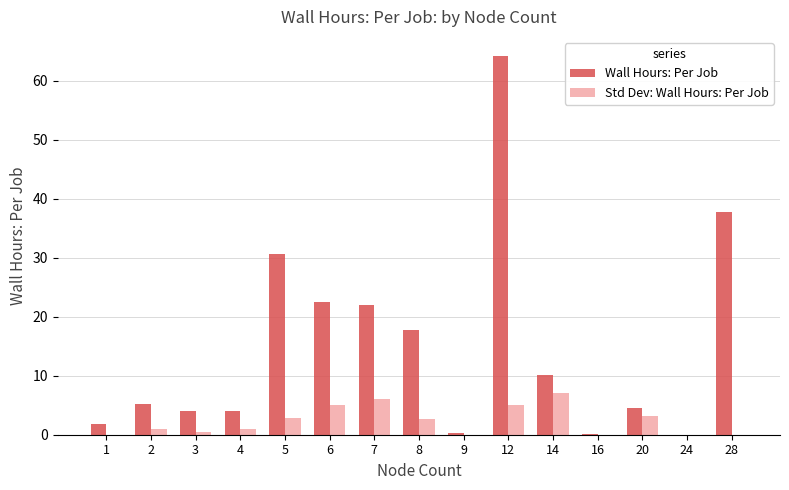

What is the sum of all Std Dev: Wall Hours: Per Job values?

34.3